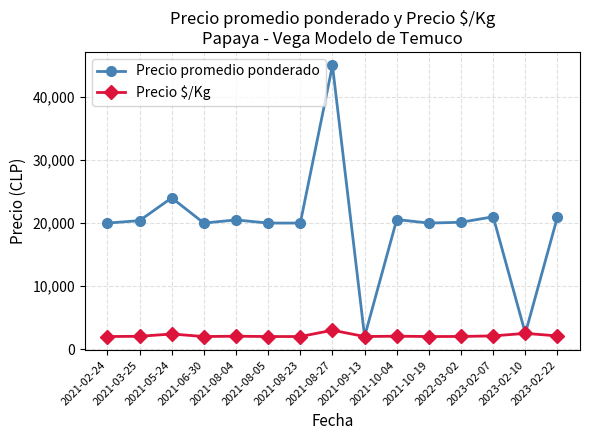

True or false: Precio promedio ponderado has a value of 20000 at 2021-02-24.

True